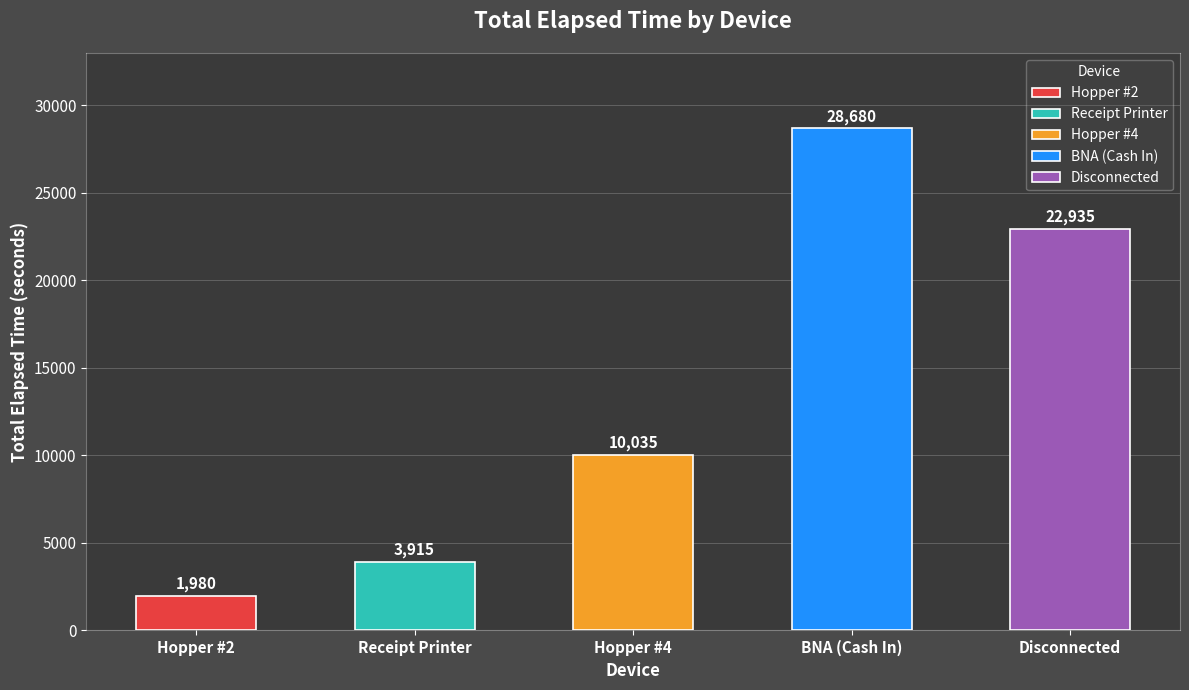

What is the minimum value shown in the chart?

1980